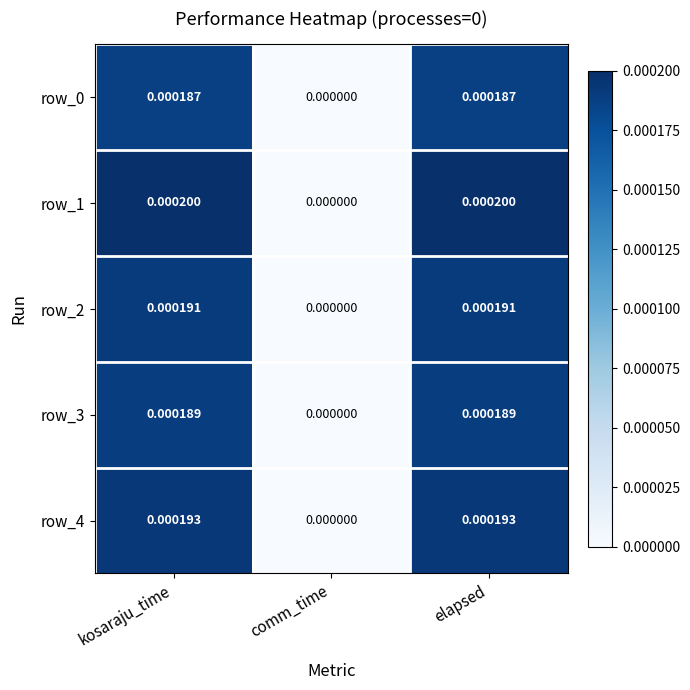

How many values in row_3 are above zero?

2